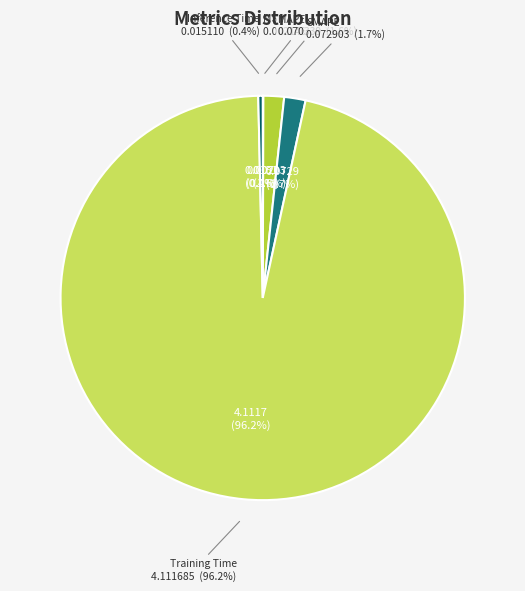

To the nearest percent, what is the difference between the largest and smallest slice percentages?

96%